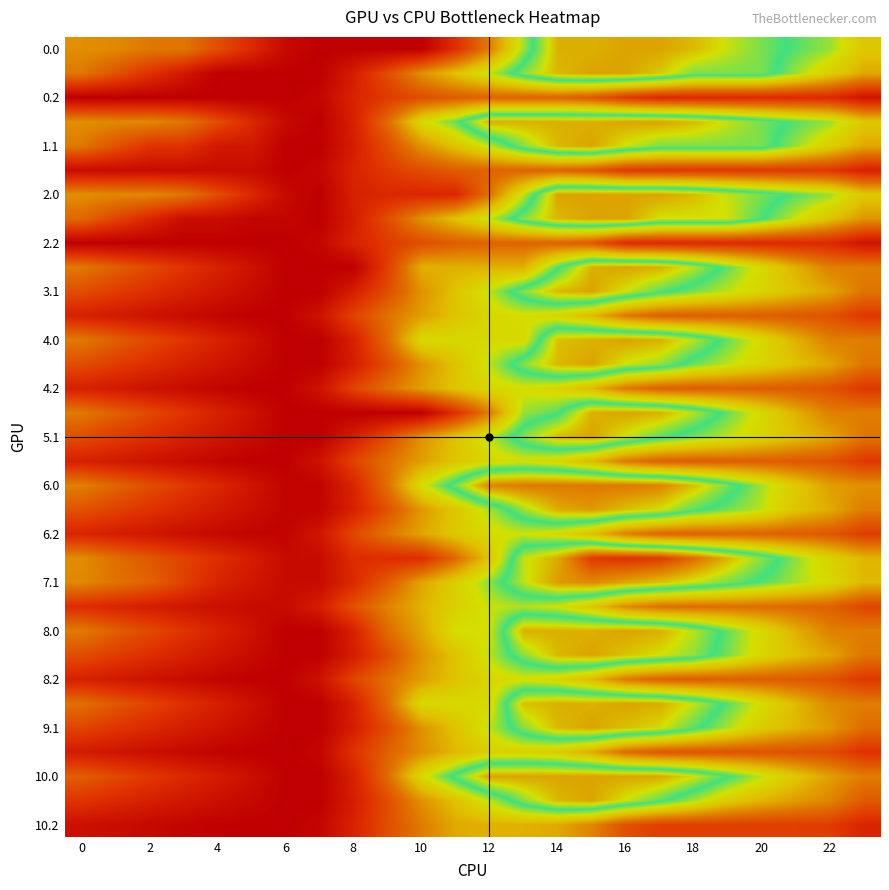

Which label corresponds to the largest value in the chart?

16